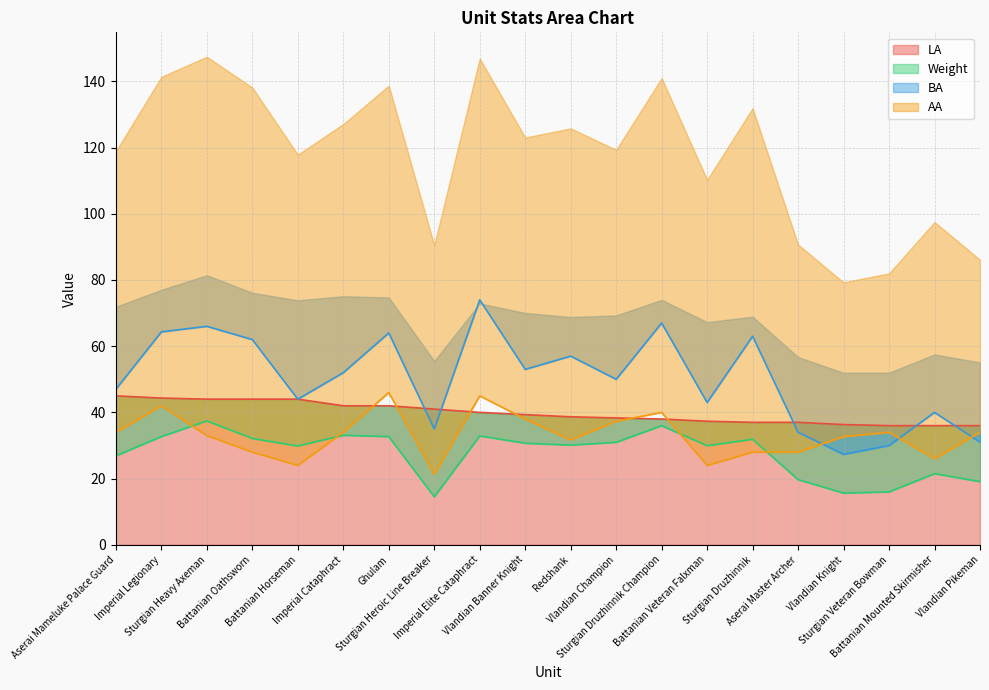

At how many categories does at least one series exceed 66?

2